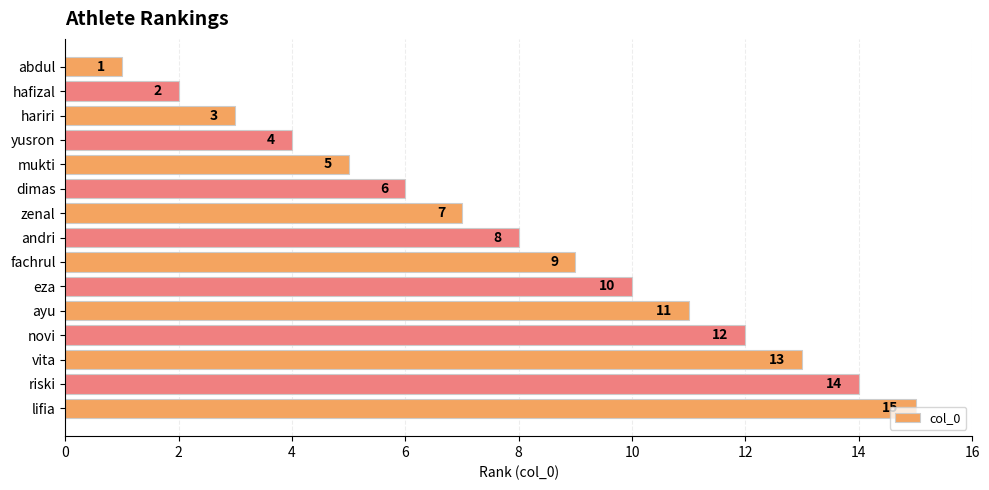

Where is the data nearest to the value 8?

andri